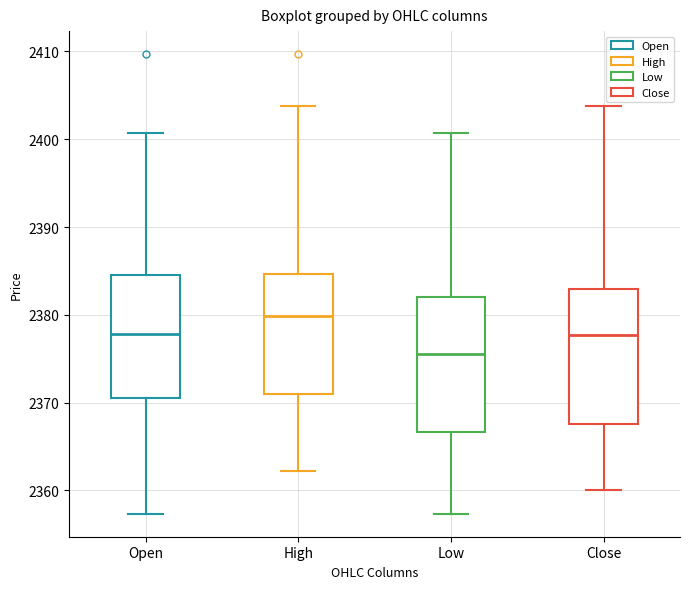

Reading left to right, read every box against the y-axis: the position of its median line, the range the box covers, and the ends of its whiskers. The values are not printed on the chart, so give them approximately, as read against the axis.

Open: median 2378, box 2371 to 2385, whiskers 2357 to 2401
High: median 2380, box 2371 to 2385, whiskers 2362 to 2404
Low: median 2376, box 2367 to 2382, whiskers 2357 to 2401
Close: median 2378, box 2368 to 2383, whiskers 2360 to 2404